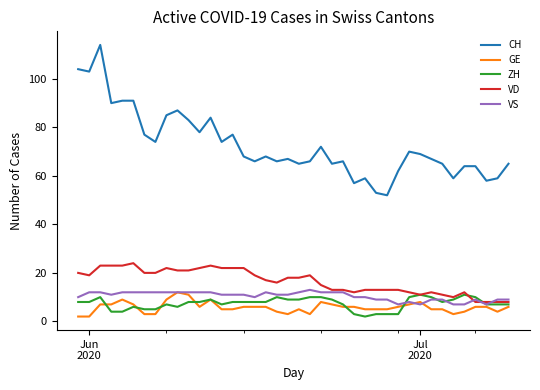

Reading left to right, what are all the values shown in this chart?

CH: 104	103	114	90	91	91	77	74	85	87	83	78	84	74	77	68	66	68	66	67	65	66	72	65	66	57	59	53	52	62	70	69	67	65	59	64	64	58	59	65
GE: 2	2	7	7	9	7	3	3	9	12	11	6	9	5	5	6	6	6	4	3	5	3	8	7	6	6	5	5	5	6	7	8	5	5	3	4	6	6	4	6
ZH: 8	8	10	4	4	6	5	5	7	6	8	8	9	7	8	8	8	8	10	9	9	10	10	9	7	3	2	3	3	3	10	11	10	8	9	11	10	7	7	7
VD: 20	19	23	23	23	24	20	20	22	21	21	22	23	22	22	22	19	17	16	18	18	19	15	13	13	12	13	13	13	13	12	11	12	11	10	12	8	8	8	8
VS: 10	12	12	11	12	12	12	12	12	12	12	12	12	11	11	11	10	12	11	11	12	13	12	12	12	10	10	9	9	7	8	7	9	9	7	7	9	7	9	9